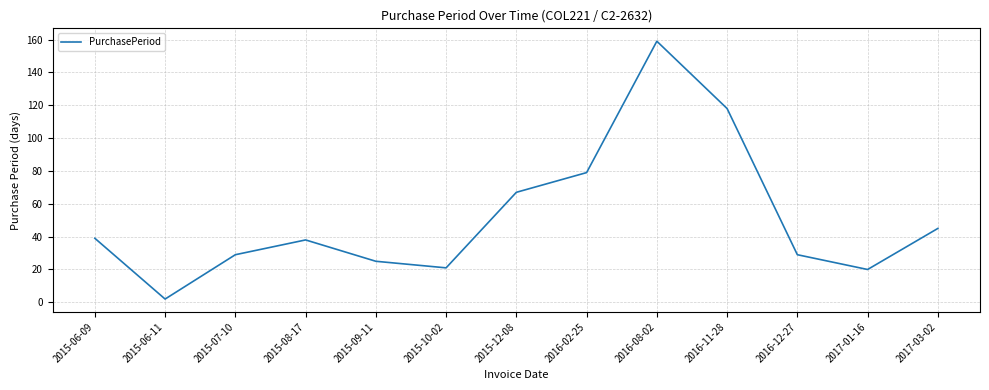

Does the chart have visible grid lines?

Yes